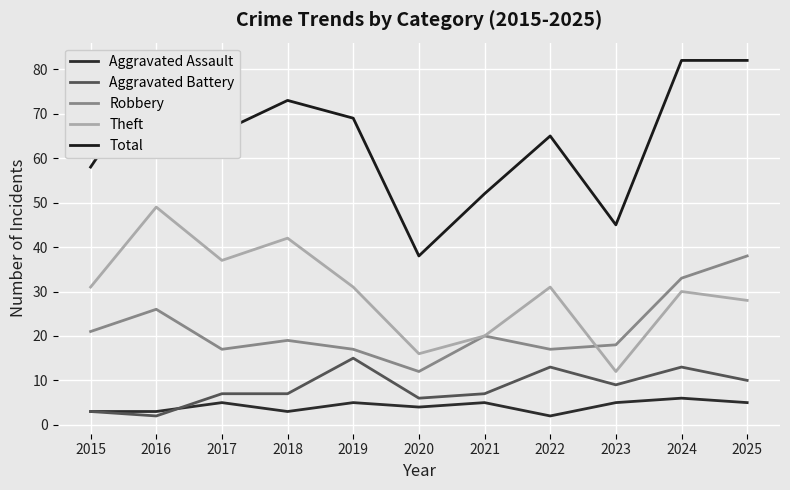

At how many categories does at least one series exceed 29?

11